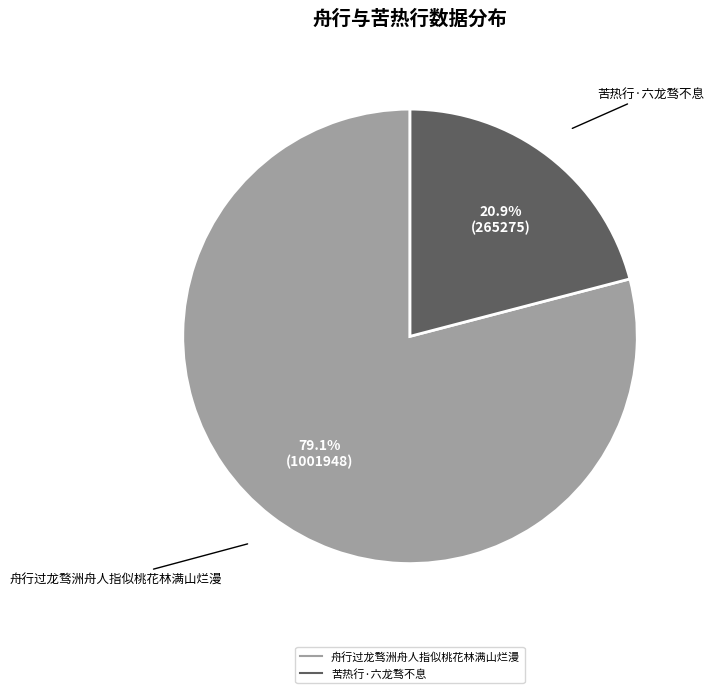

Which category has the biggest portion of the pie?

舟行过龙骛洲舟人指似桃花林满山烂漫